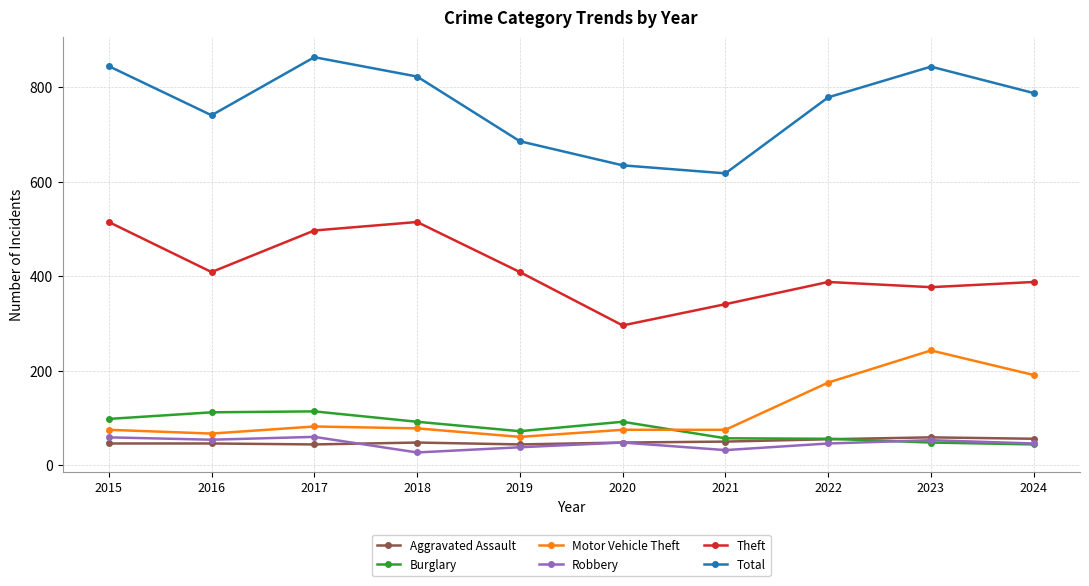

What is the value of the Total point at the 6th from the left?

635